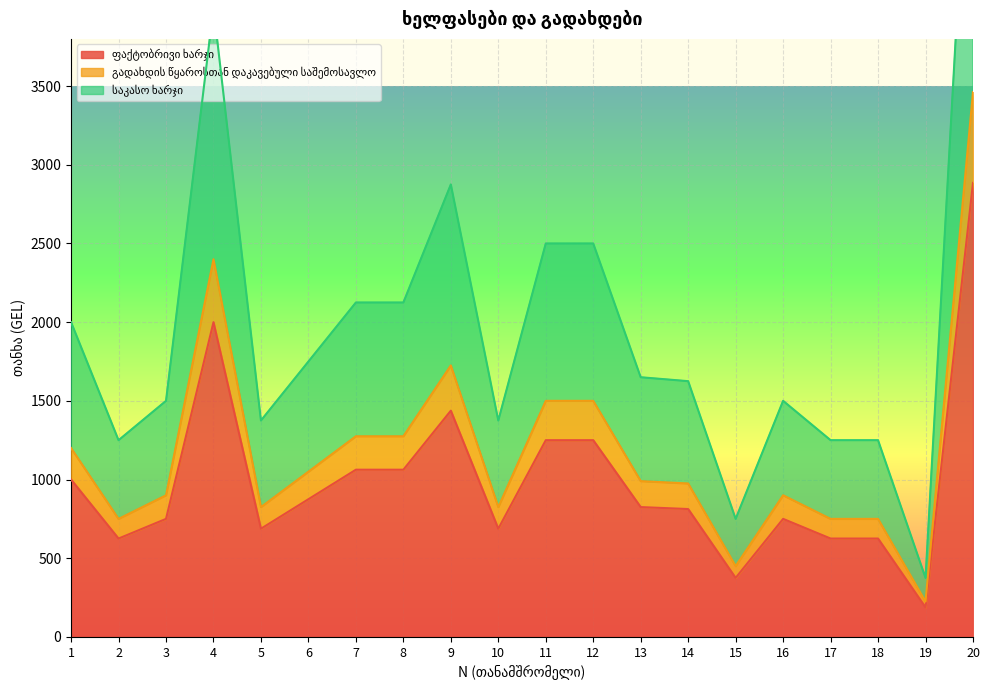

At which category is the sum across all series the highest?

20